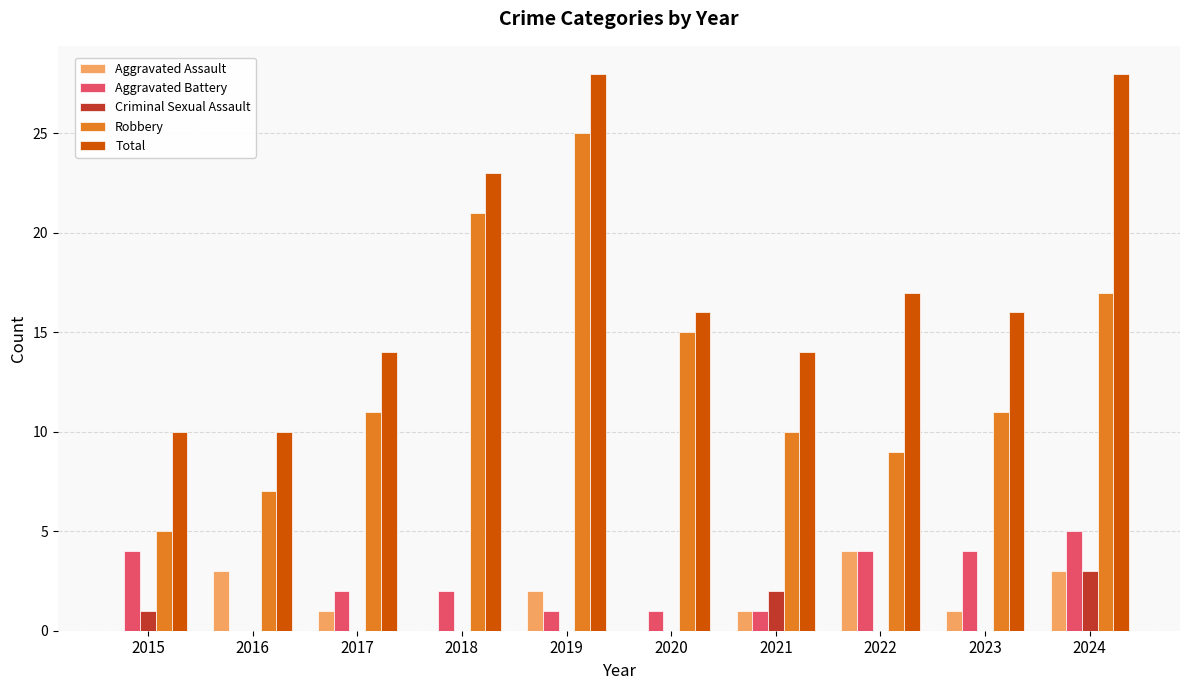

Between 2016 and 2023, which series saw the biggest shift?

Total